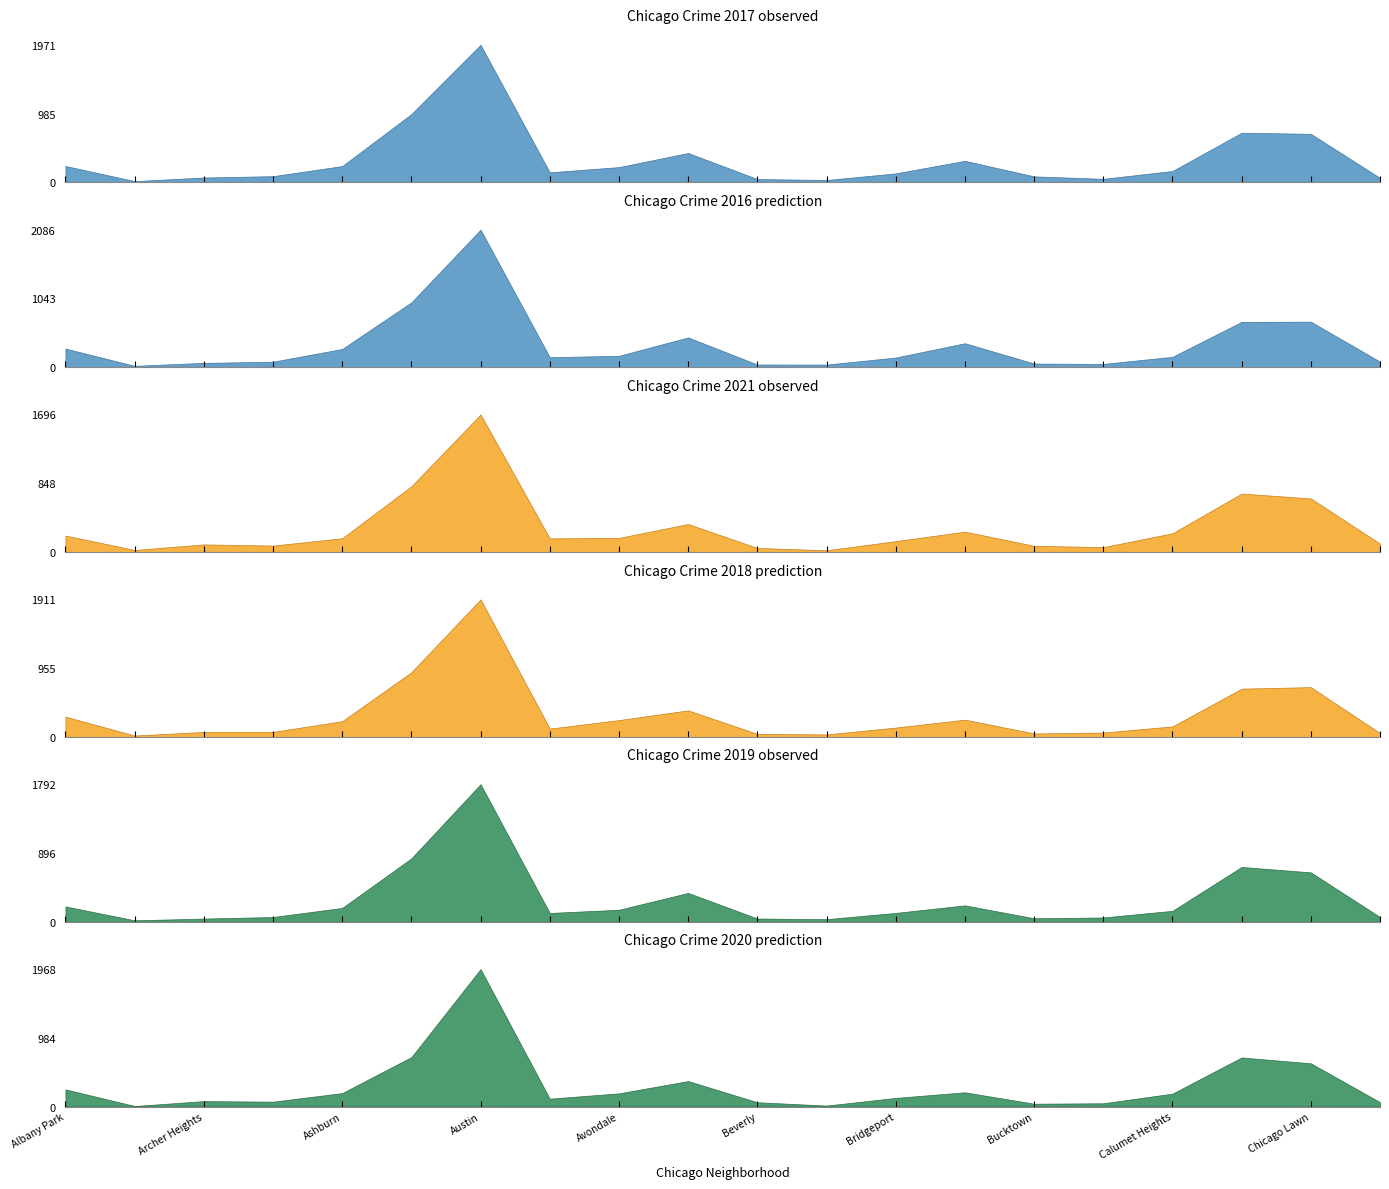

Reading left to right, transcribe all the data shown in this chart.

2017: 235	17	69	88	233	978	1971	143	218	420	47	33	128	308	85	50	162	711	695	63
2016: 282	20	65	83	276	983	2086	151	172	451	40	39	146	363	55	49	157	687	690	84
2021: 203	25	94	79	170	811	1696	168	174	345	50	21	134	251	77	60	231	721	661	103
2018: 281	18	69	69	218	898	1911	115	233	368	41	34	129	239	47	60	145	670	691	52
2019: 199	18	41	61	180	826	1792	114	156	375	42	33	115	213	45	55	142	714	643	61
2020: 246	8	78	70	193	708	1968	113	189	365	62	14	124	204	41	47	185	703	619	63